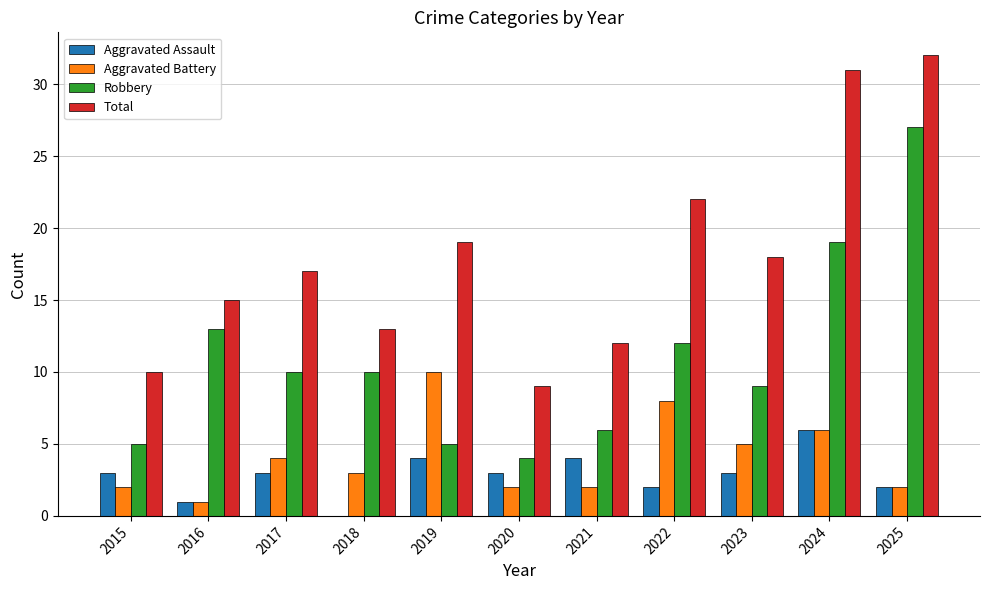

What is the total value across all series at 2016?

30